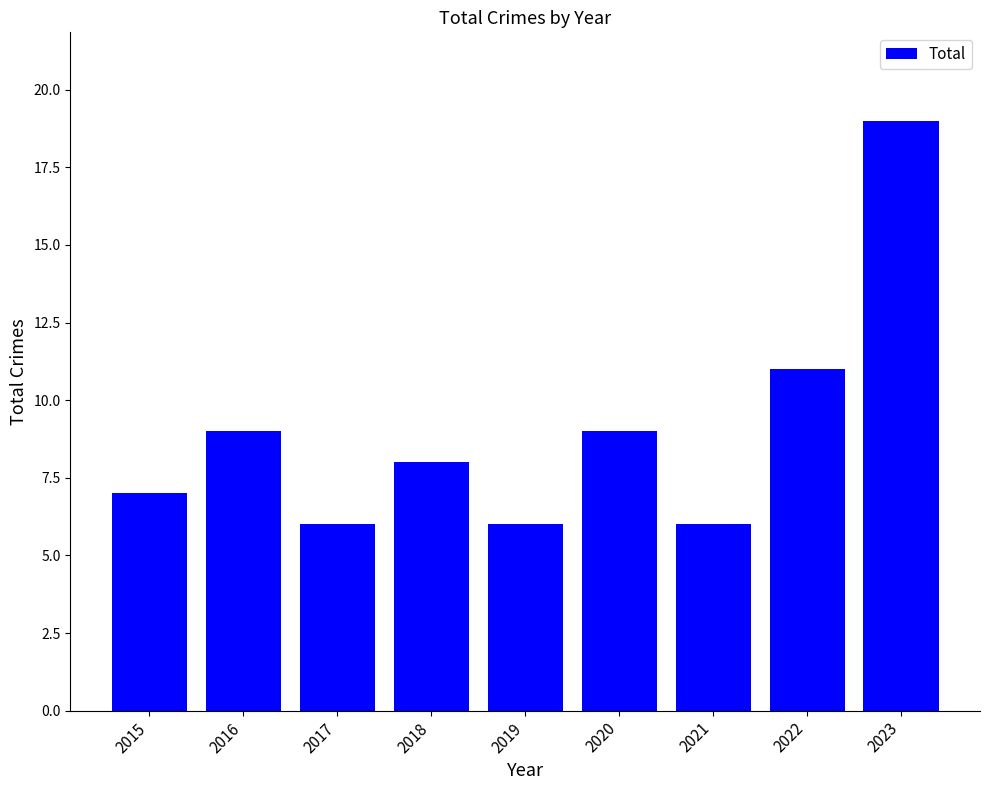

What is the value of the 4th bar from the left?

8